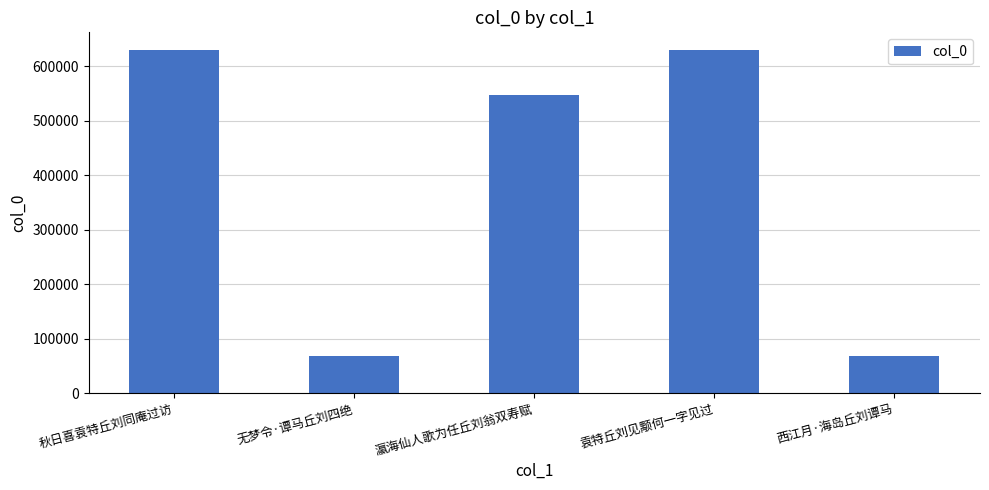

What is the smallest value displayed?

67875